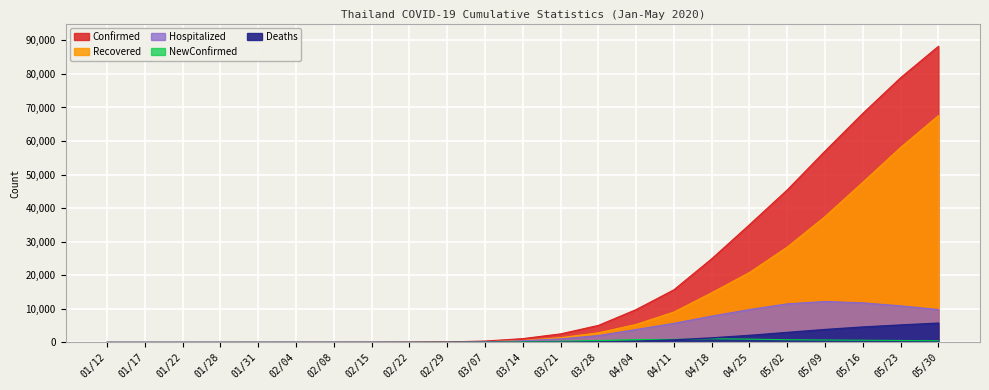

What is the sum of the Deaths values at 04/04 and 05/09?

4220